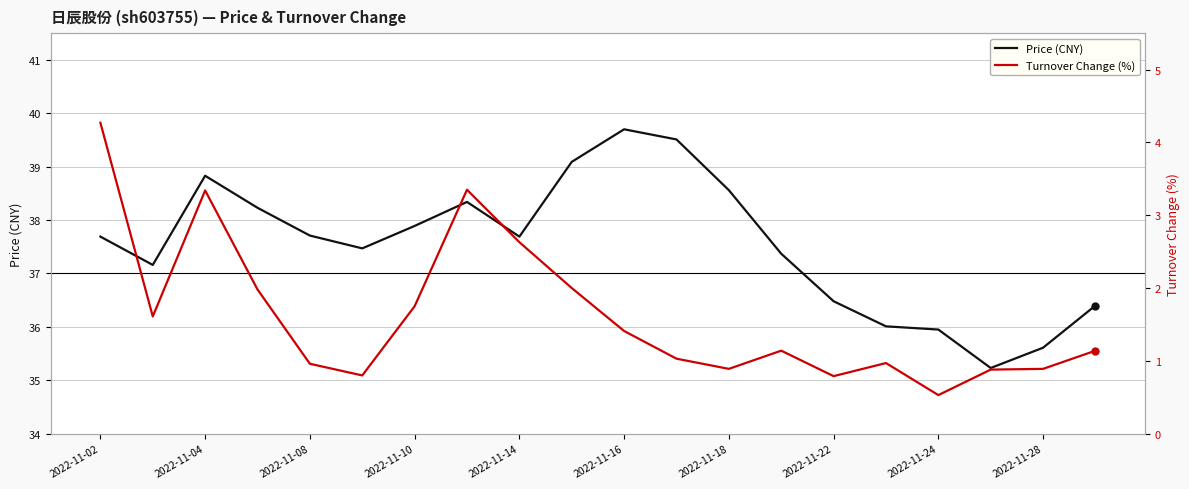

What is the average value of the Turnover Change (%) series?

1.6